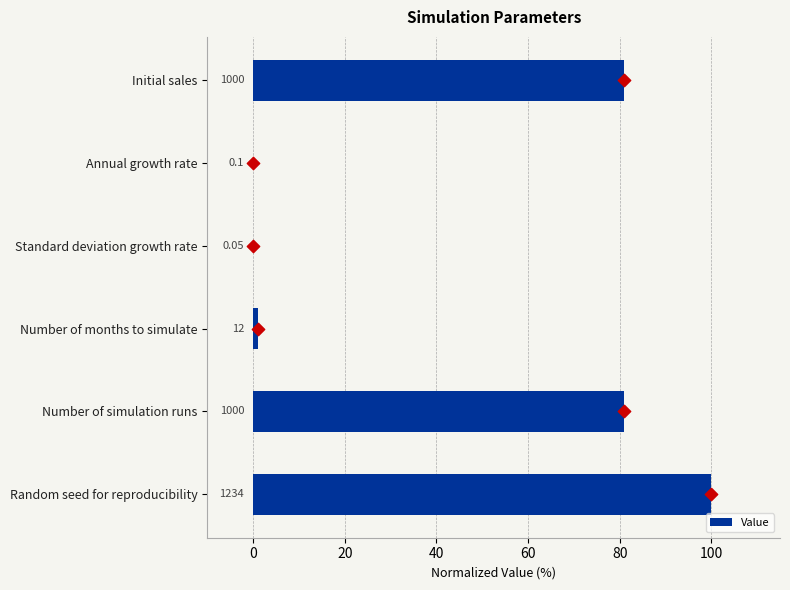

What is the change in value from Annual growth rate to Number of months to simulate?

+1.0